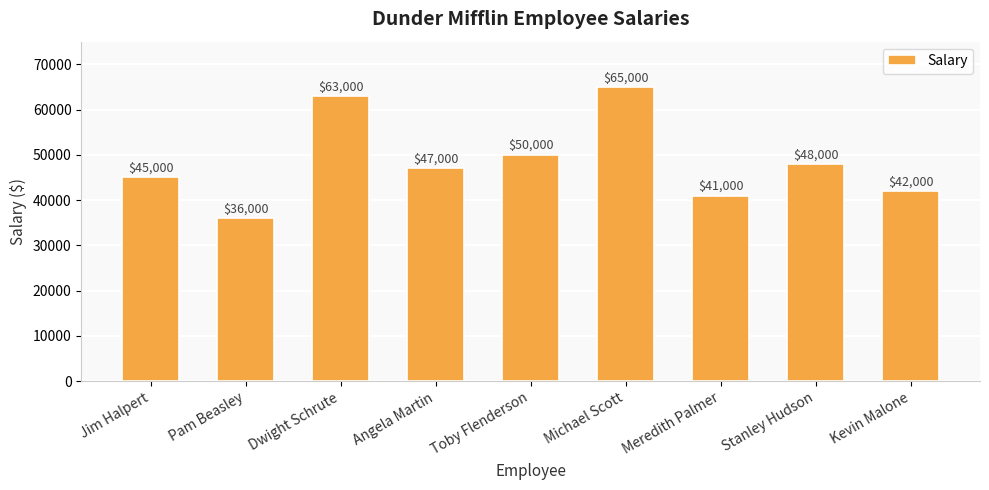

List the labels in order of value, smallest first.

Pam Beasley, Meredith Palmer, Kevin Malone, Jim Halpert, Angela Martin, Stanley Hudson, Toby Flenderson, Dwight Schrute, Michael Scott